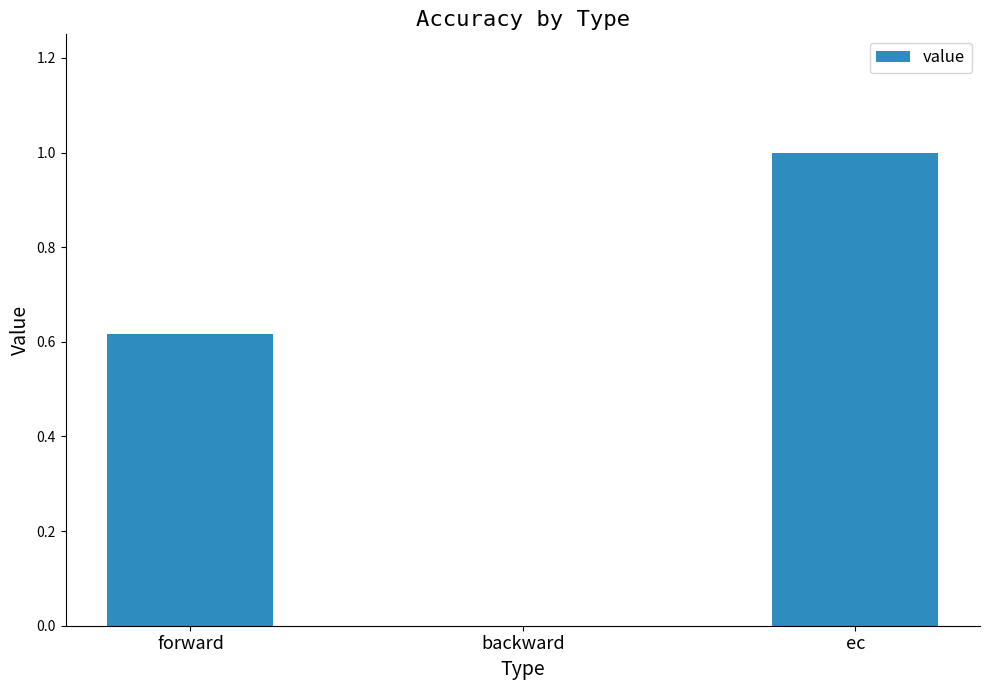

Which label corresponds to the largest value in the chart?

ec